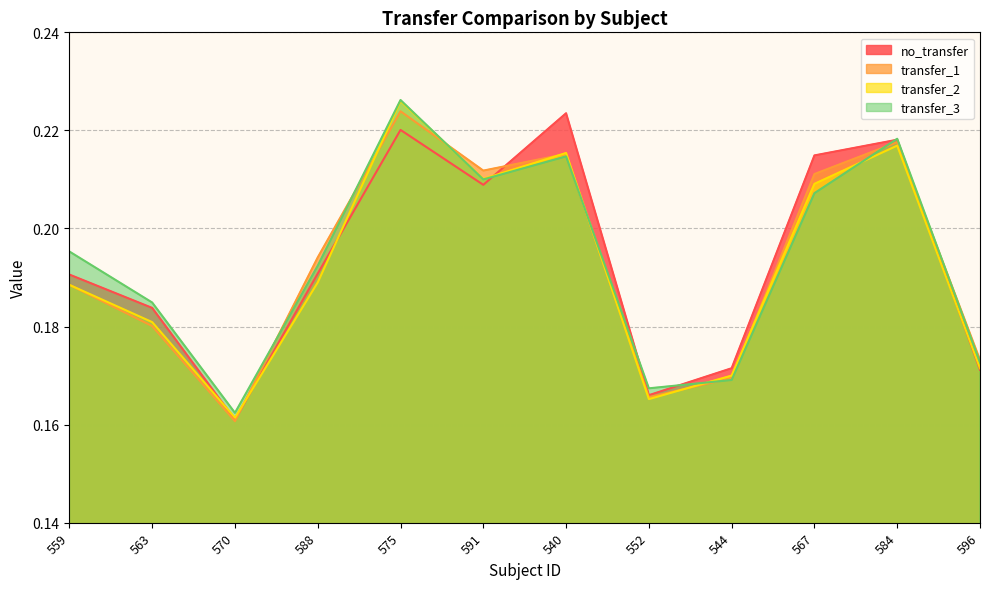

What is the average value of the transfer_2 series?

0.2